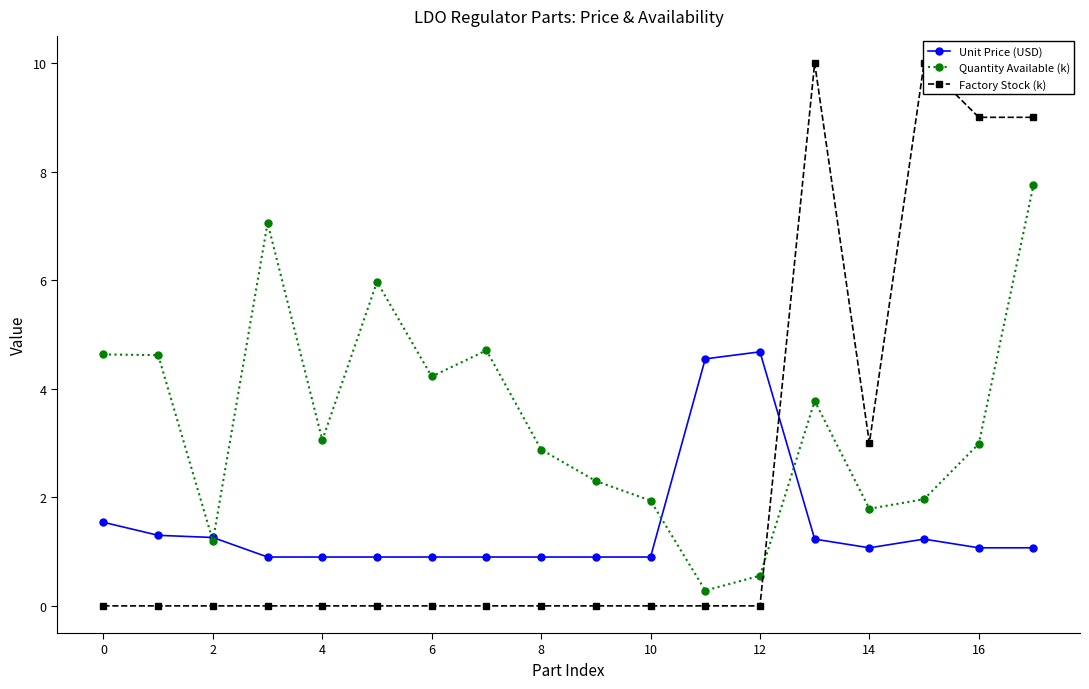

How many data points in Quantity Available (k) are above 3?

9